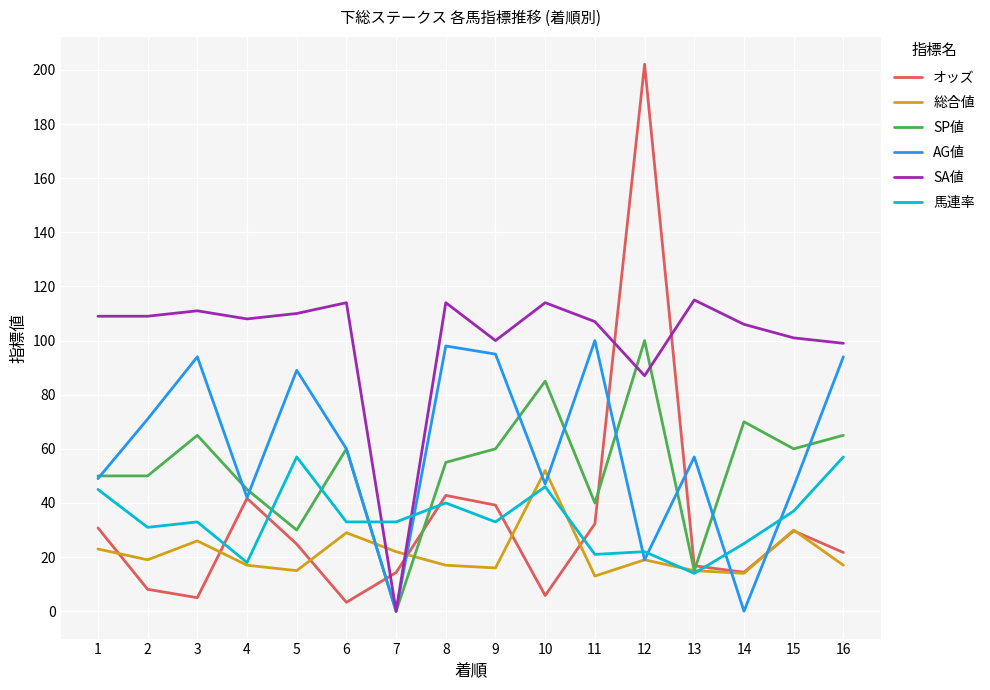

Is the value of AG値 at 11 greater than the value of 馬連率 at 2?

Yes